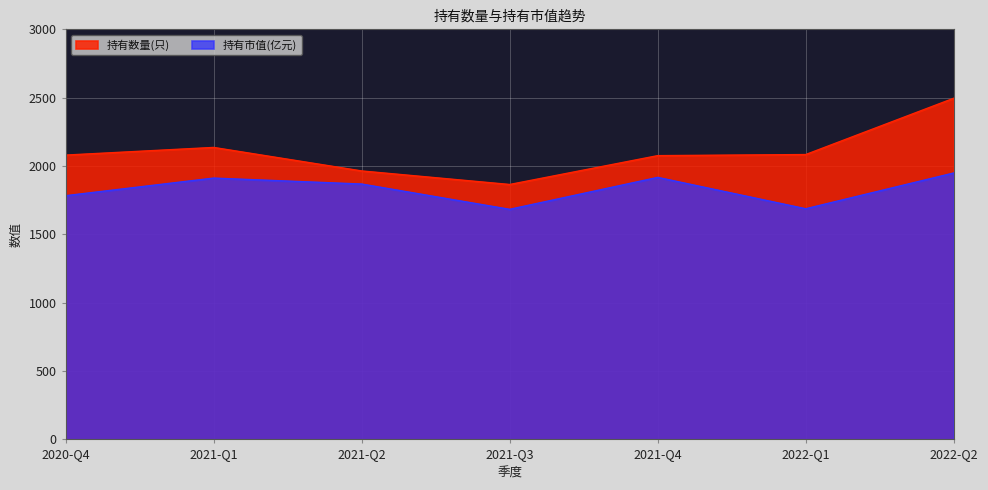

Does the chart display data point markers on the line(s)?

No